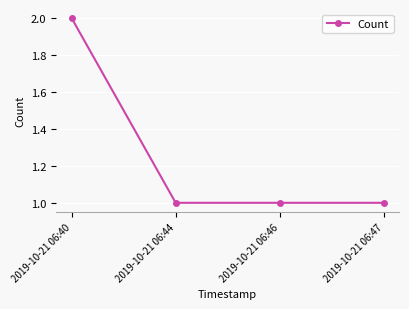

The value at 2019-10-21 06:46 is 1. True or false?

True